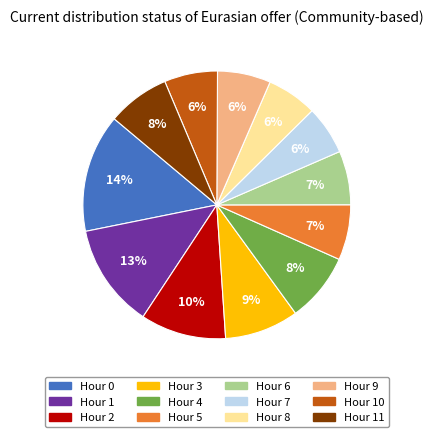

Count the number of slices in the pie.

12